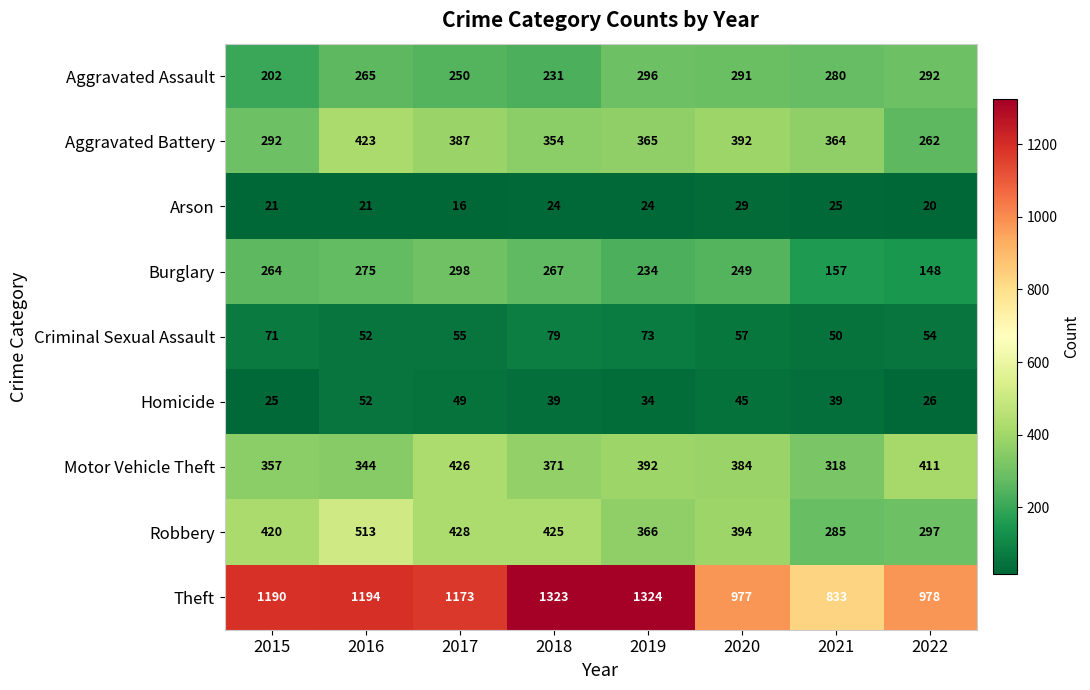

Read the Motor Vehicle Theft value at 2019, to the nearest 50.

400